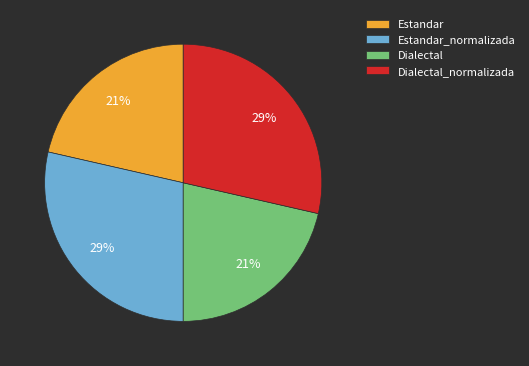

To the nearest percent, what is the average slice percentage?

25%